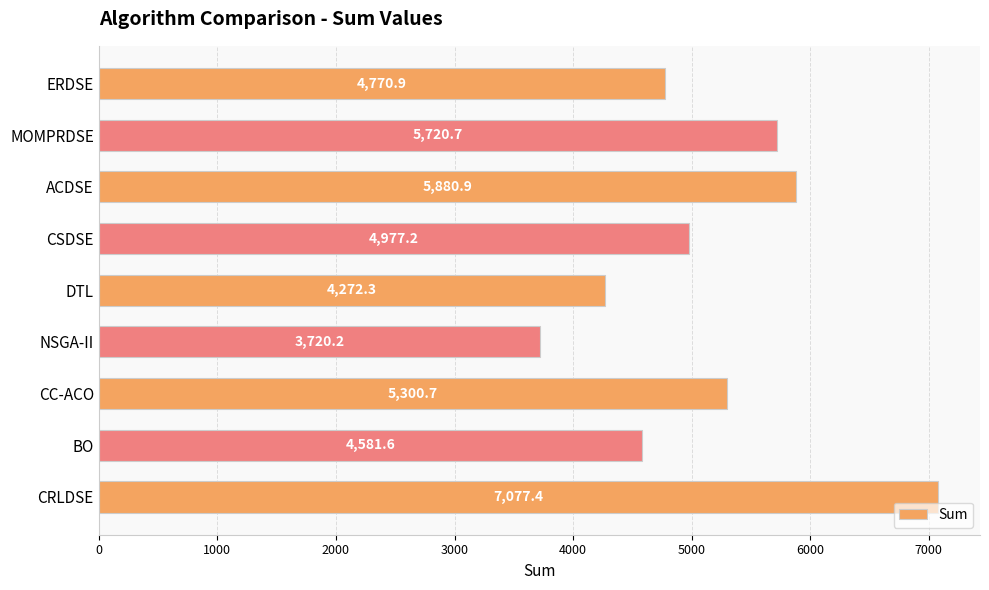

Reading bottom to top, transcribe all the data shown in this chart.

CRLDSE=7077.4	BO=4581.6	CC-ACO=5300.7	NSGA-II=3720.2	DTL=4272.3	CSDSE=4977.2	ACDSE=5880.9	MOMPRDSE=5720.7	ERDSE=4770.9